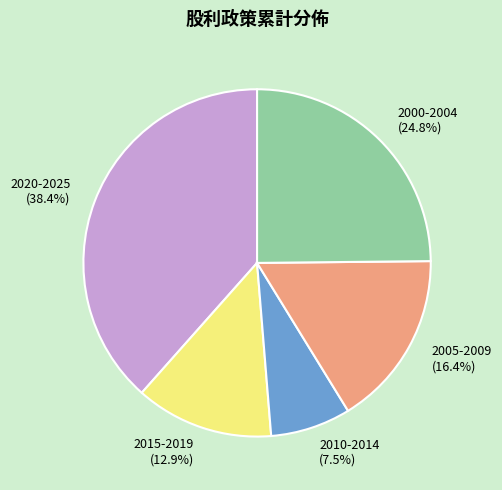

Does 2015-2019 account for over 50% of the chart?

No